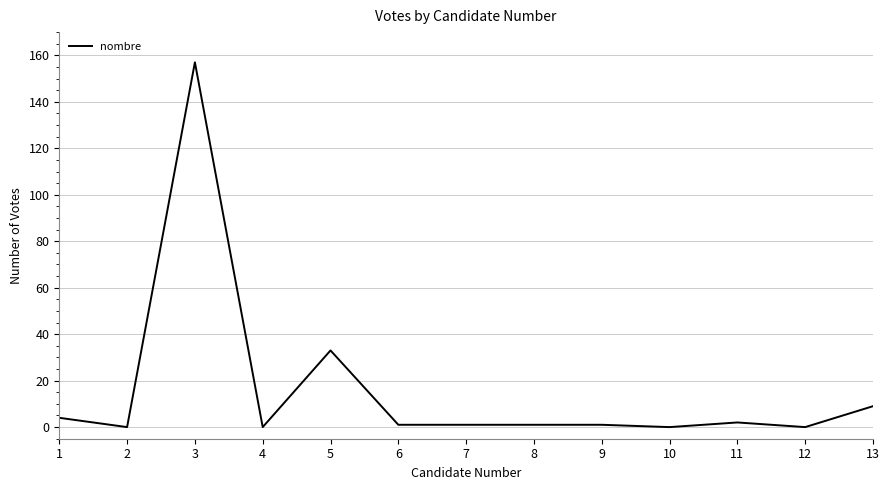

True or false: the data shows -76 at 4.

False